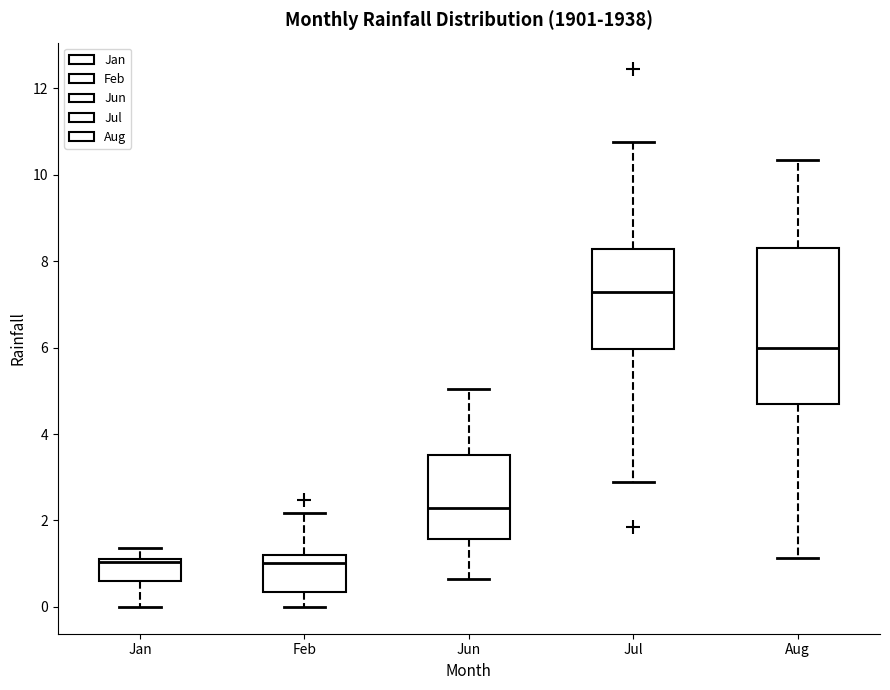

Reading left to right, transcribe this box plot: for each box, give where its median line is, the range the box spans, and where its two whiskers end, as read against the y-axis. The values are not printed on the chart, so give them approximately, as read against the axis.

Jan: median 1.0, box 0.6 to 1.2, whiskers 0.0 to 1.4
Feb: median 1.0, box 0.4 to 1.2, whiskers 0.0 to 2.2
Jun: median 2.2, box 1.6 to 3.6, whiskers 0.6 to 5.0
Jul: median 7.2, box 6.0 to 8.2, whiskers 2.8 to 10.8
Aug: median 6.0, box 4.6 to 8.4, whiskers 1.2 to 10.4